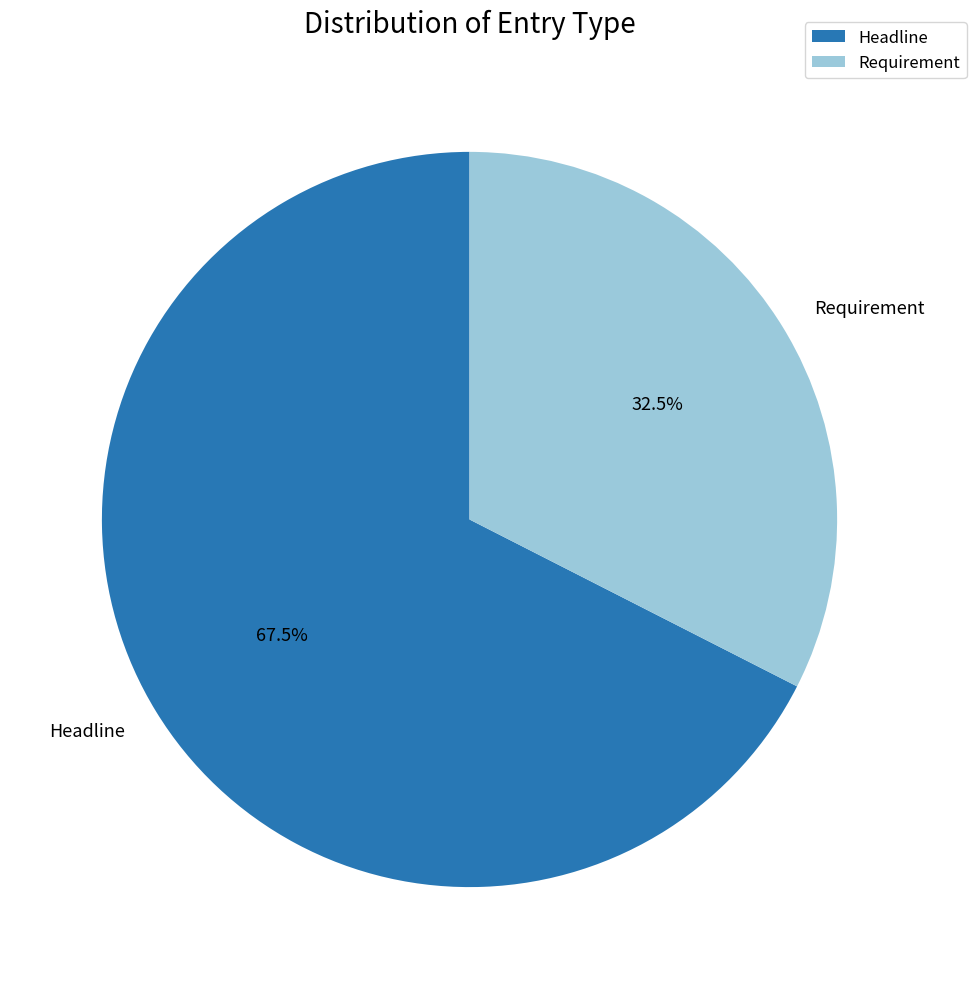

Which slice represents more than half of the pie?

Headline